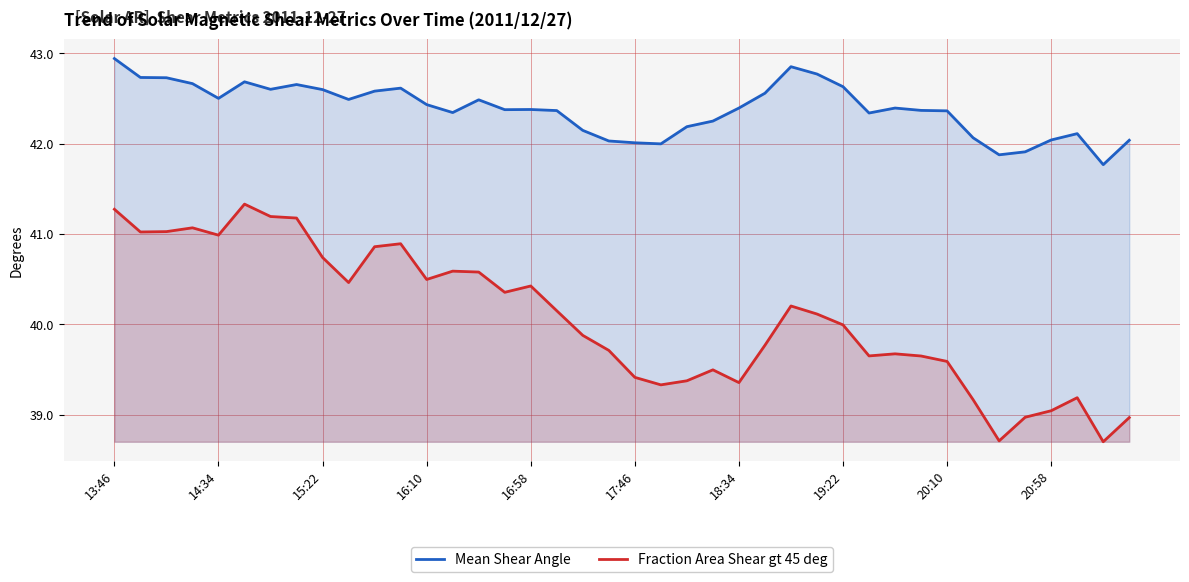

What is the approximate value of Fraction Area Shear gt 45 deg at 16:10?

40.5